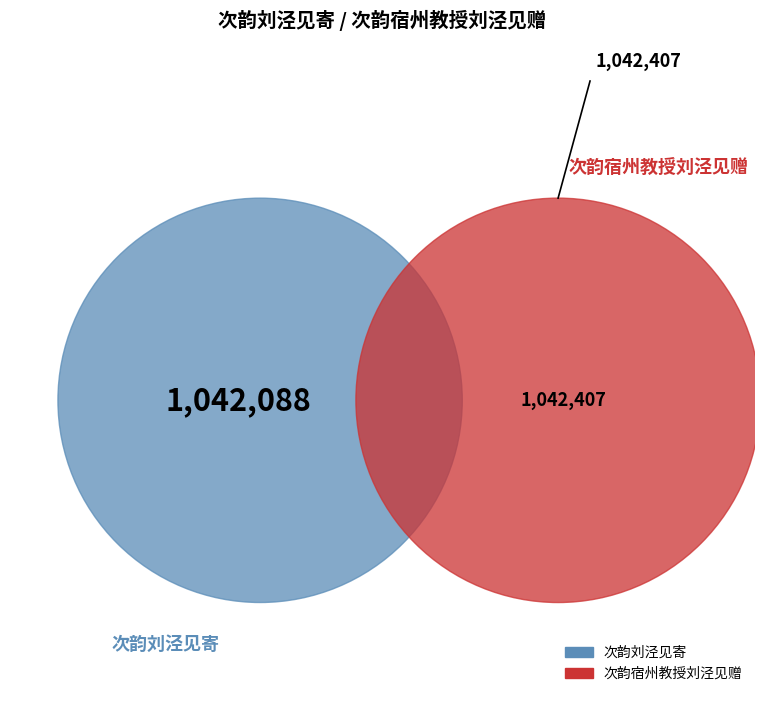

What is the total percentage of 次韵刘泾见寄 and 次韵宿州教授刘泾见赠?

50.0%